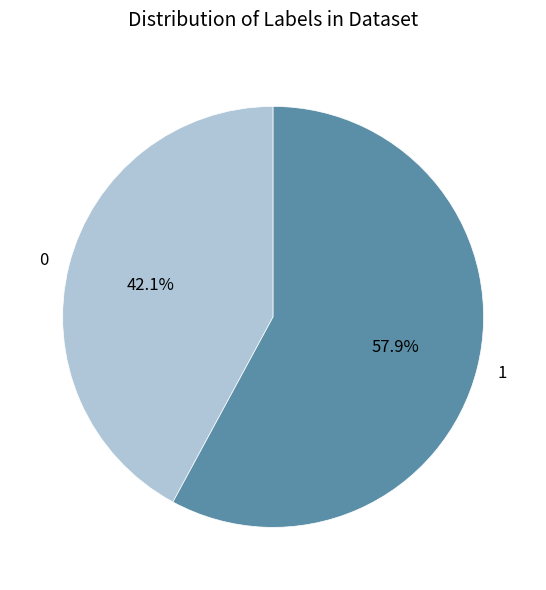

Which slice represents more than half of the pie?

1